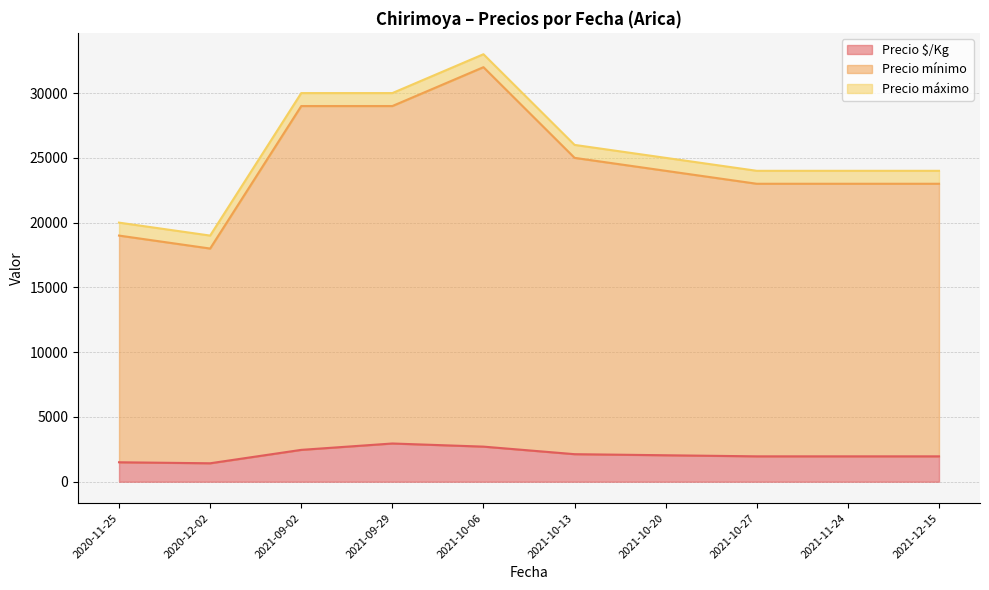

Between 2021-10-27 and 2020-12-02, which series saw the biggest shift?

Precio mínimo